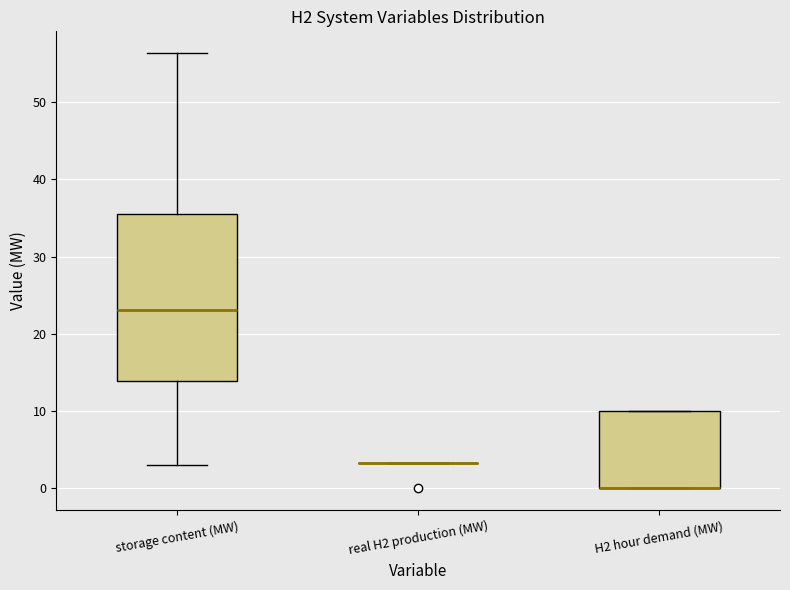

Comparing the boxes themselves (not the whiskers), which one is the tallest?

storage content (MW)